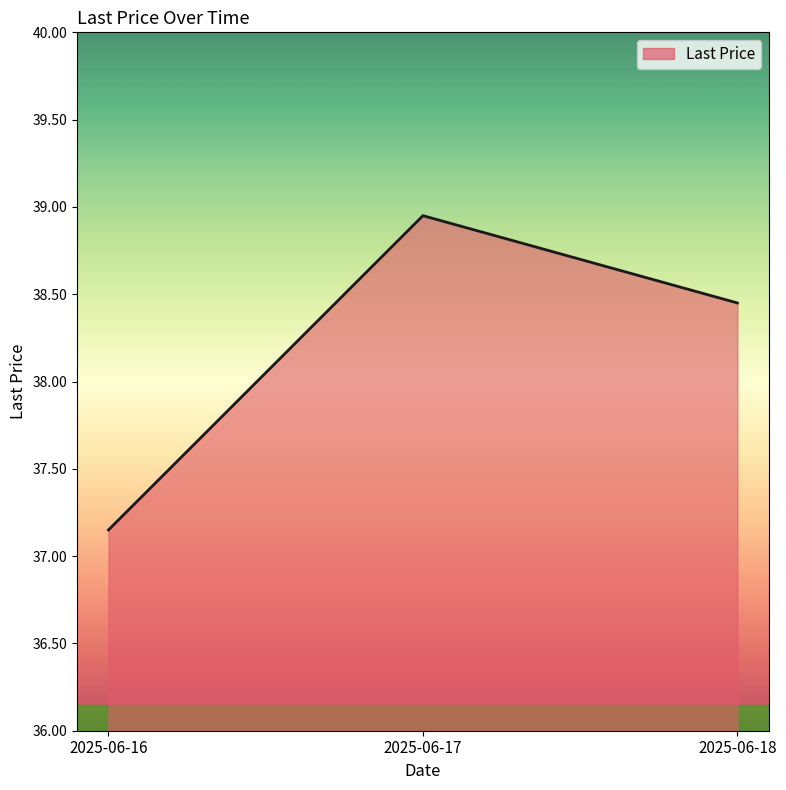

The chart shows a value of 67.6 at 2025-06-18. True or false?

False